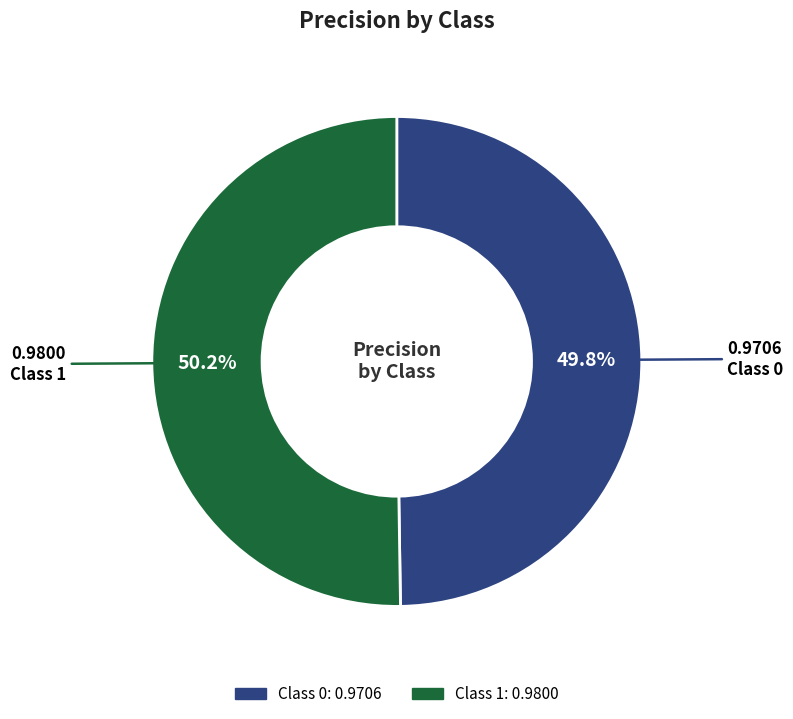

How many segments does this pie chart have?

2